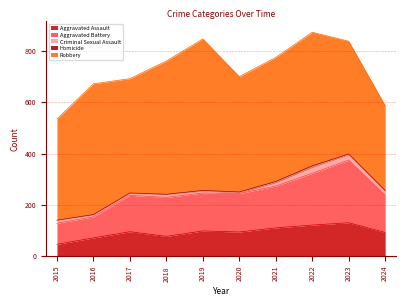

What is the greatest value displayed?

591